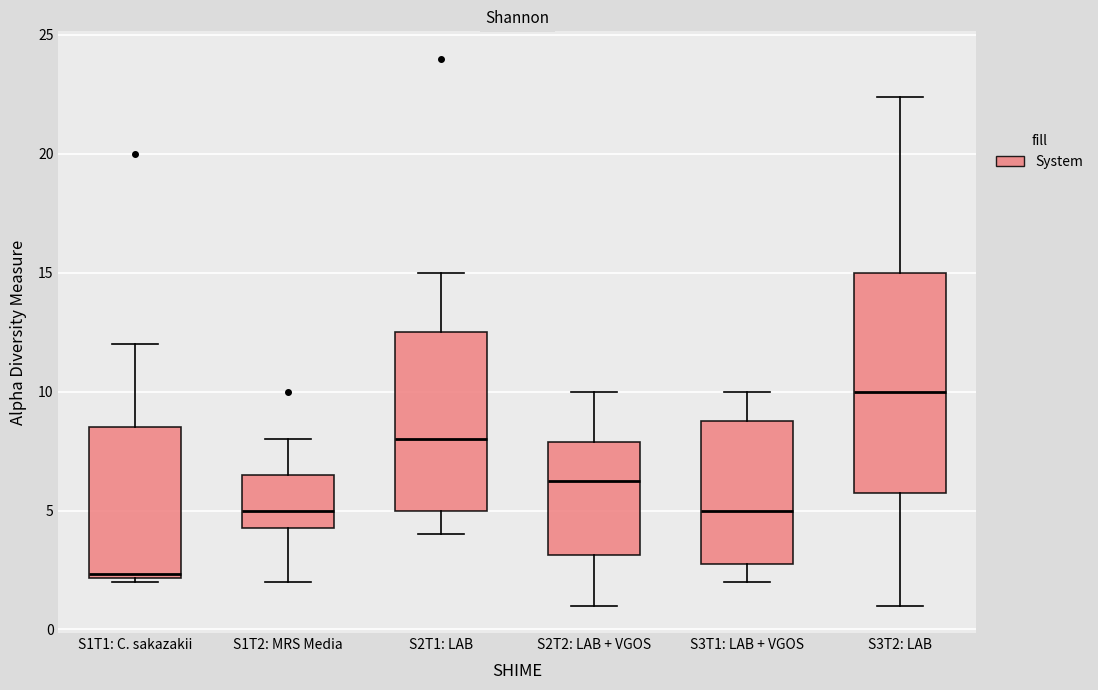

Reading left to right, read every box against the y-axis: the position of its median line, the range the box covers, and the ends of its whiskers. The values are not printed on the chart, so give them approximately, as read against the axis.

S1T1: C. sakazakii: median 2.5, box 2.0 to 8.5, whiskers 2.0 (just below the box's lower edge) to 12.0
S1T2: MRS Media: median 5.0, box 4.5 to 6.5, whiskers 2.0 to 8.0
S2T1: LAB: median 8.0, box 5.0 to 12.5, whiskers 4.0 to 15.0
S2T2: LAB + VGOS: median 6.5, box 3.0 to 8.0, whiskers 1.0 to 10.0
S3T1: LAB + VGOS: median 5.0, box 3.0 to 9.0, whiskers 2.0 to 10.0
S3T2: LAB: median 10.0, box 6.0 to 15.0, whiskers 1.0 to 22.5